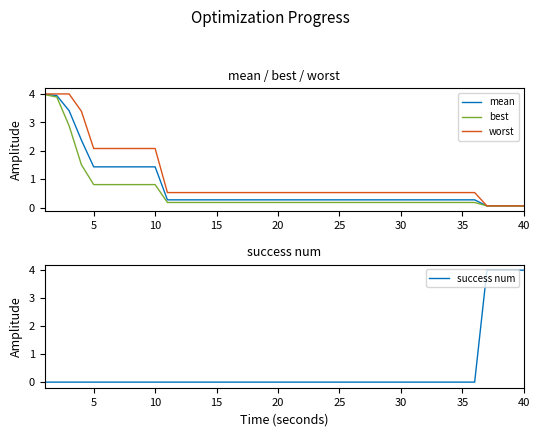

How many lines are shown in the chart?

4